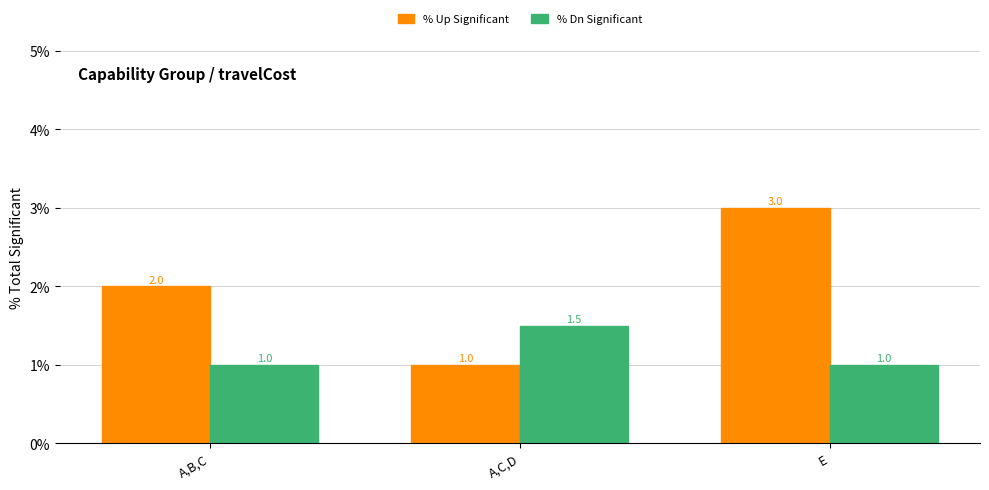

What is the sum of the % Dn Significant values at E and A,B,C?

2.0